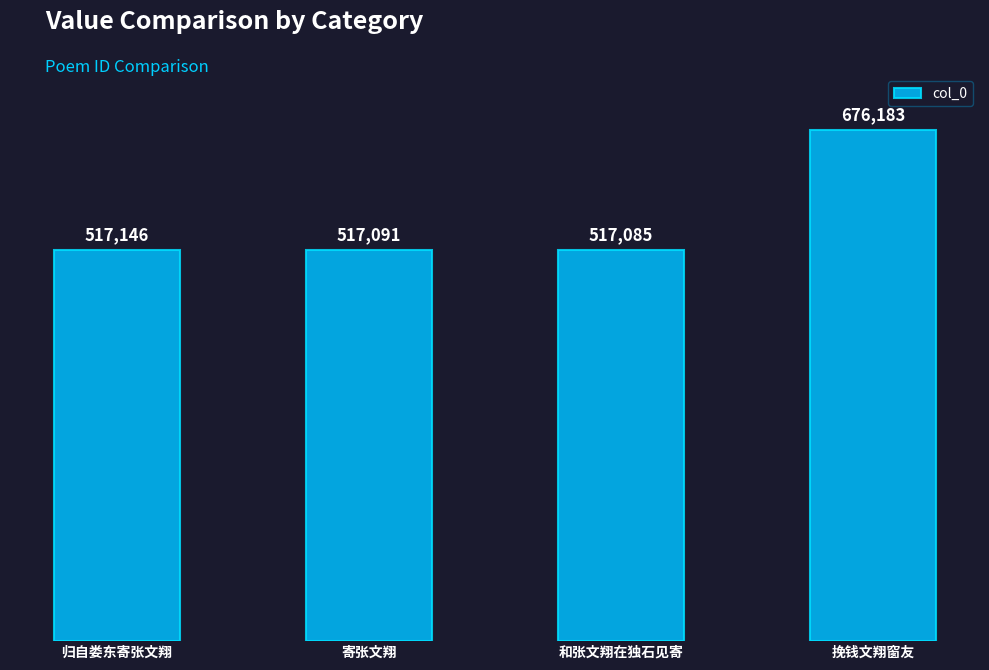

Does the chart contain any negative values?

No